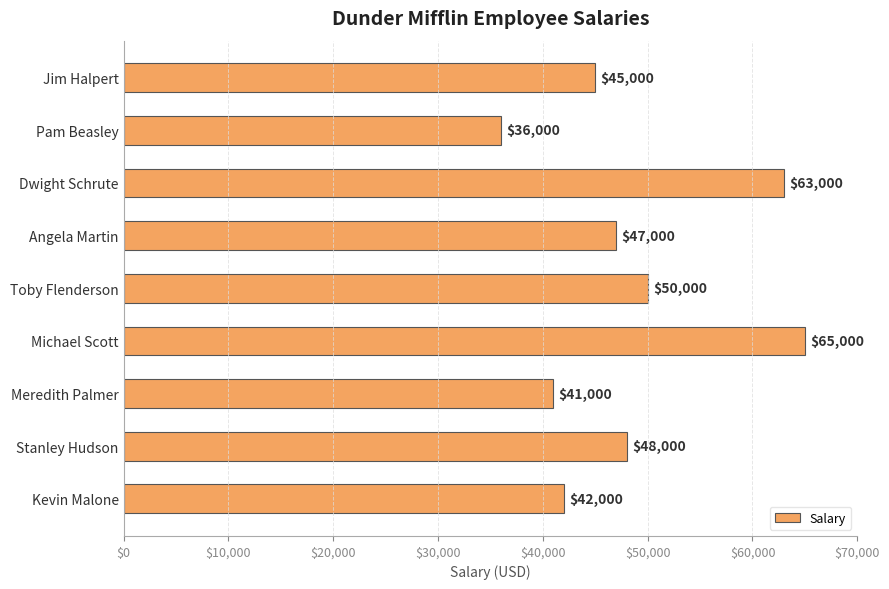

Reading top to bottom, list all the values displayed in this chart.

45000	36000	63000	47000	50000	65000	41000	48000	42000